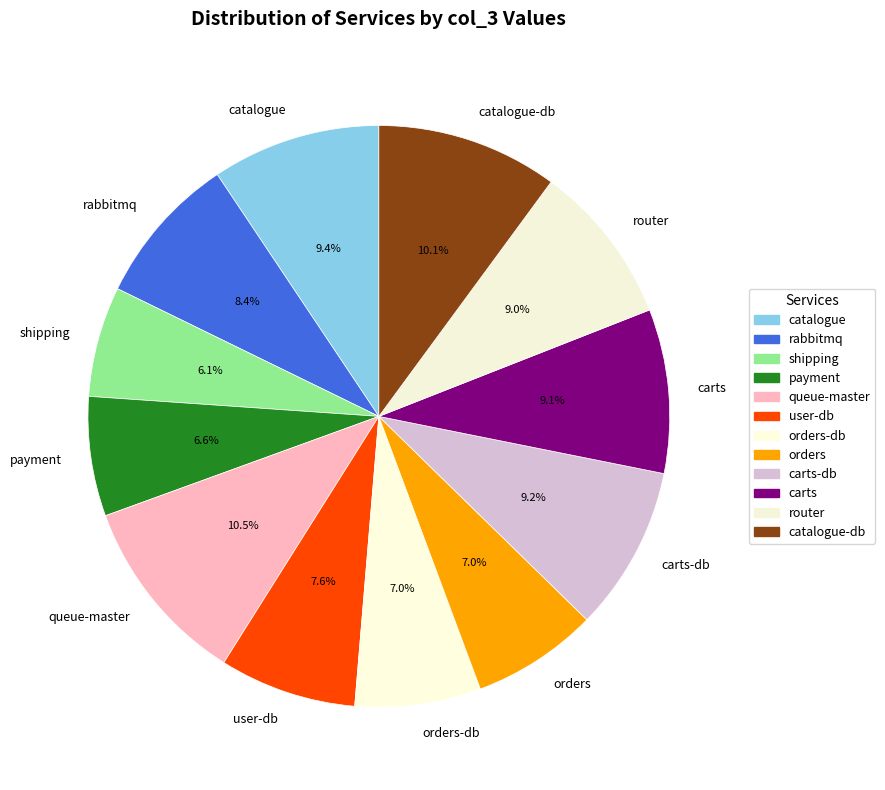

What percentage is the carts-db slice, to the nearest percent?

9%